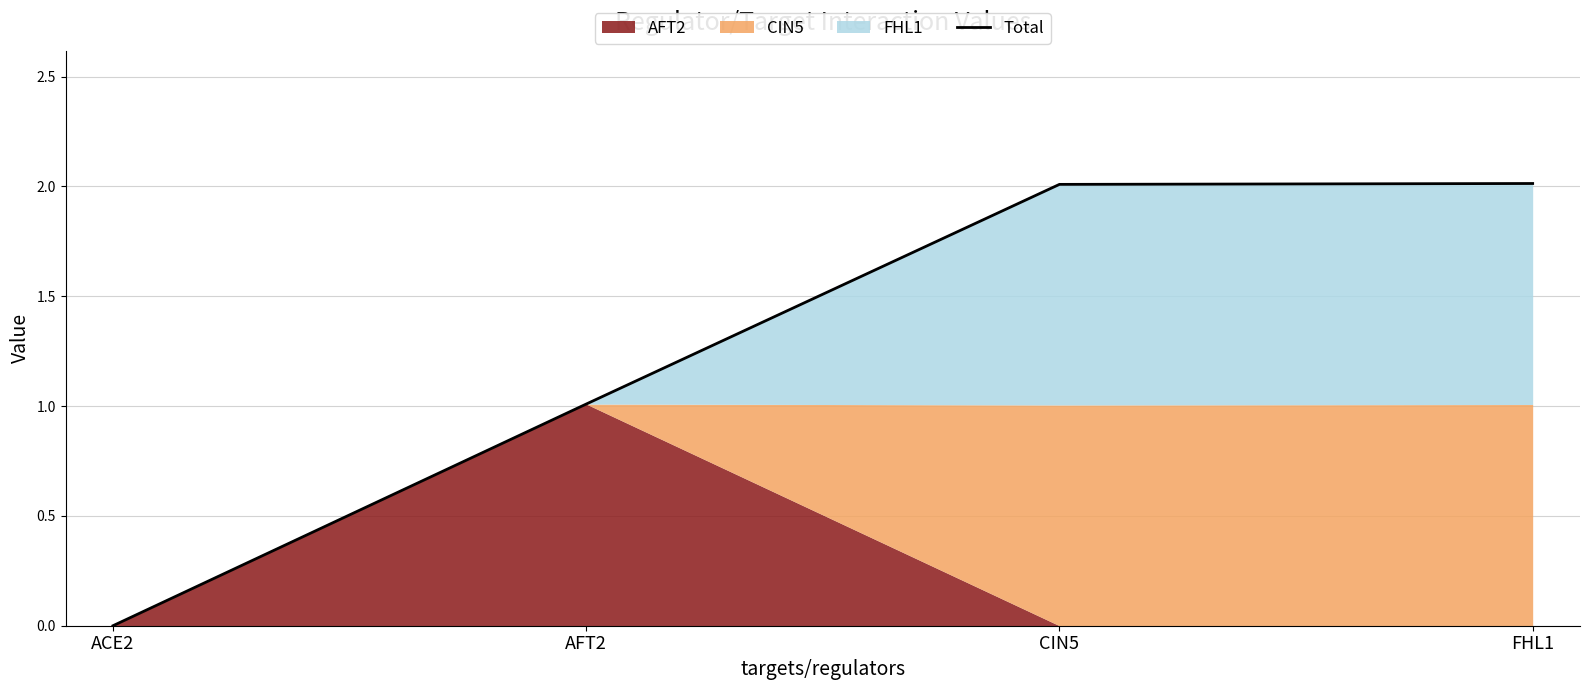

How many data points are above 2?

2